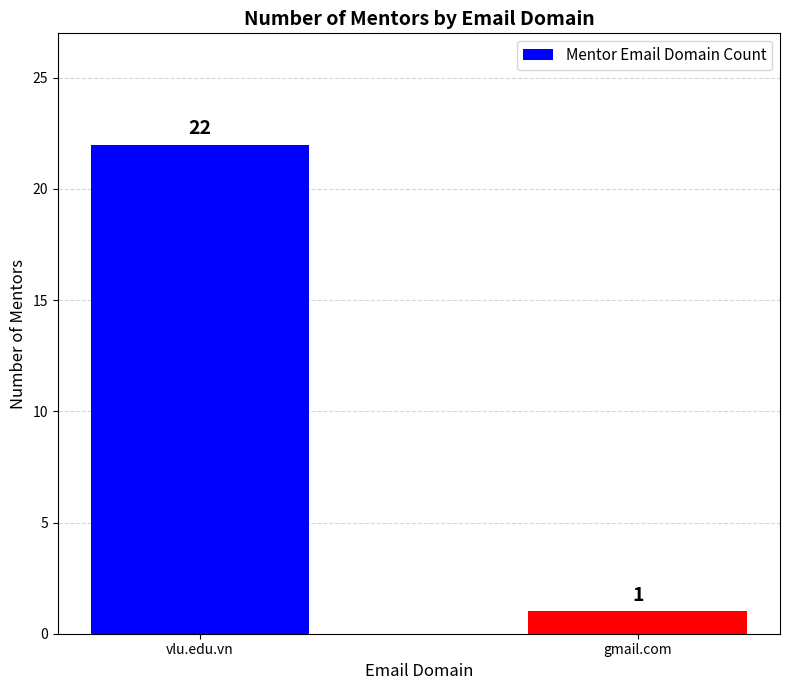

What position from the right is gmail.com?

1